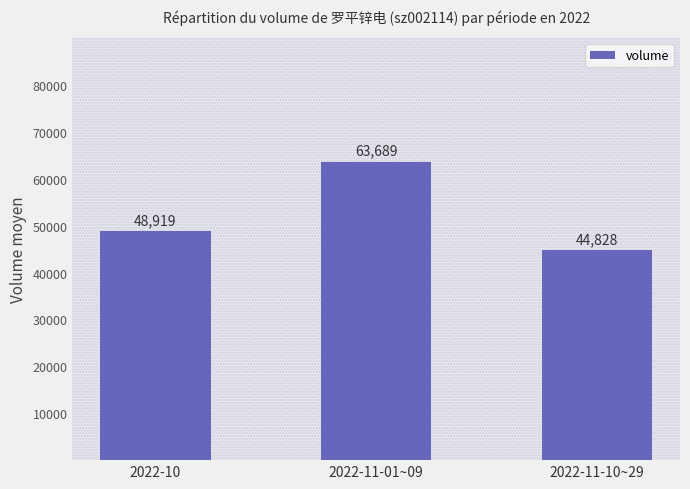

Does the chart contain stacked bars?

No